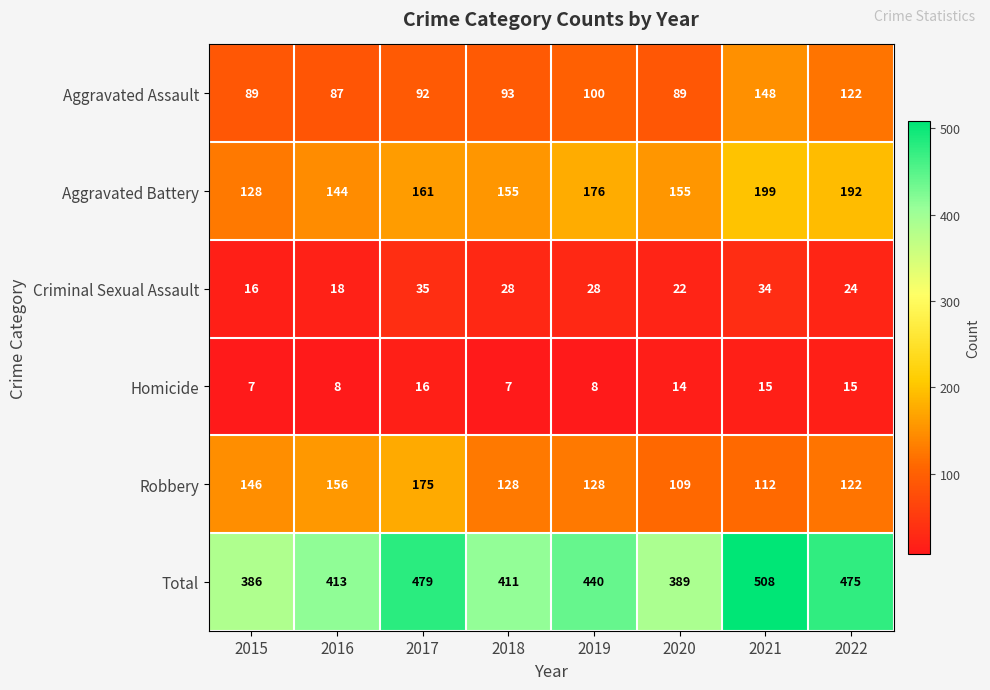

List the series in order of their peak value, highest first.

Total, Aggravated Battery, Robbery, Aggravated Assault, Criminal Sexual Assault, Homicide